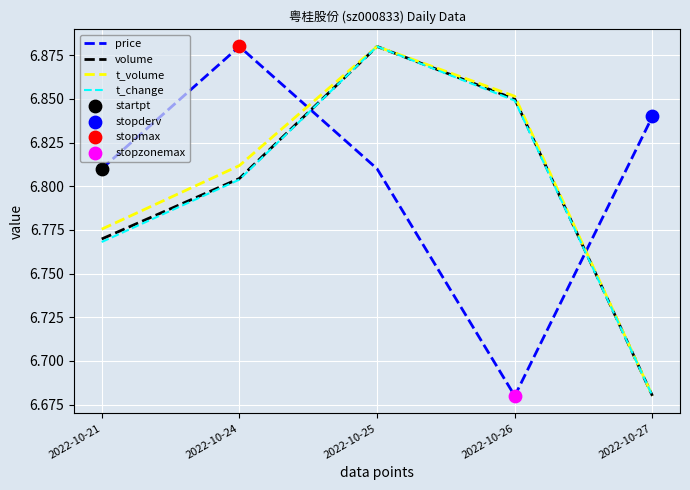

The price series shows 2.1 at 2022-10-26. True or false?

False